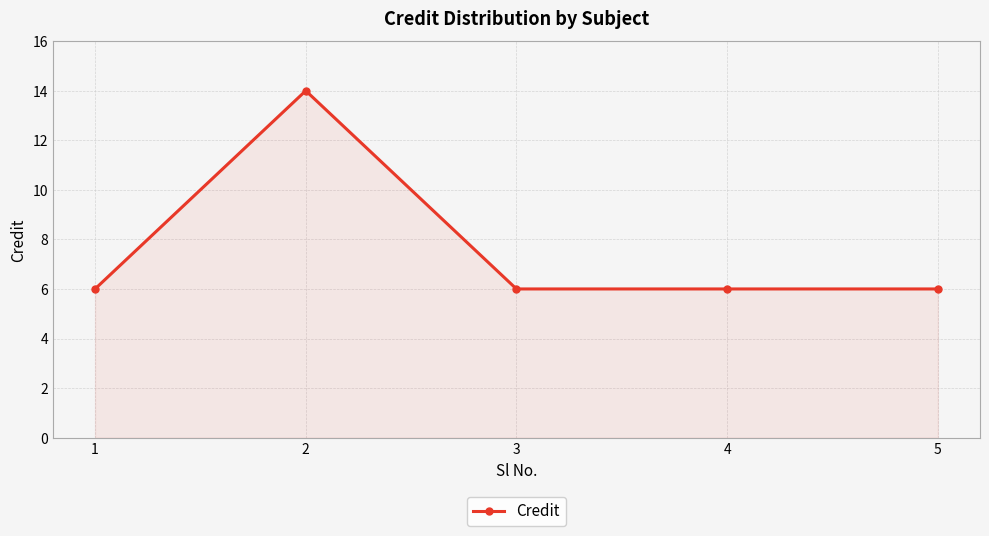

What is the sum of the values at 5 and 2?

20